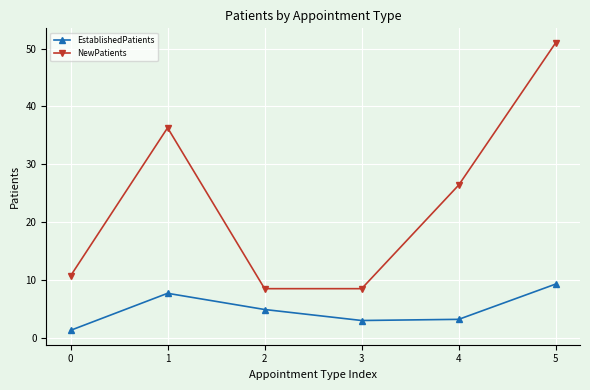

How many interior local peaks does the EstablishedPatients series have?

1